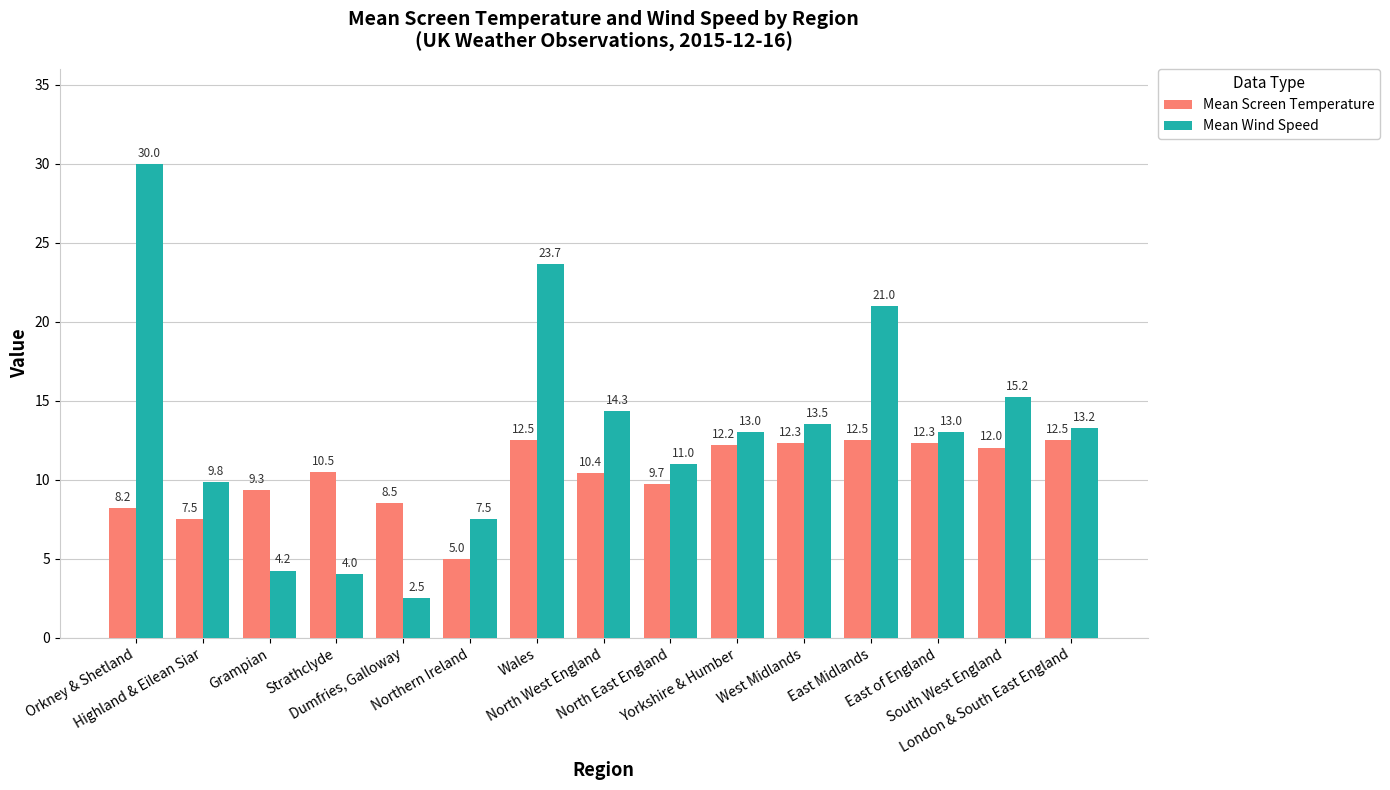

What are all the series names shown in the legend?

Mean Screen Temperature, Mean Wind Speed